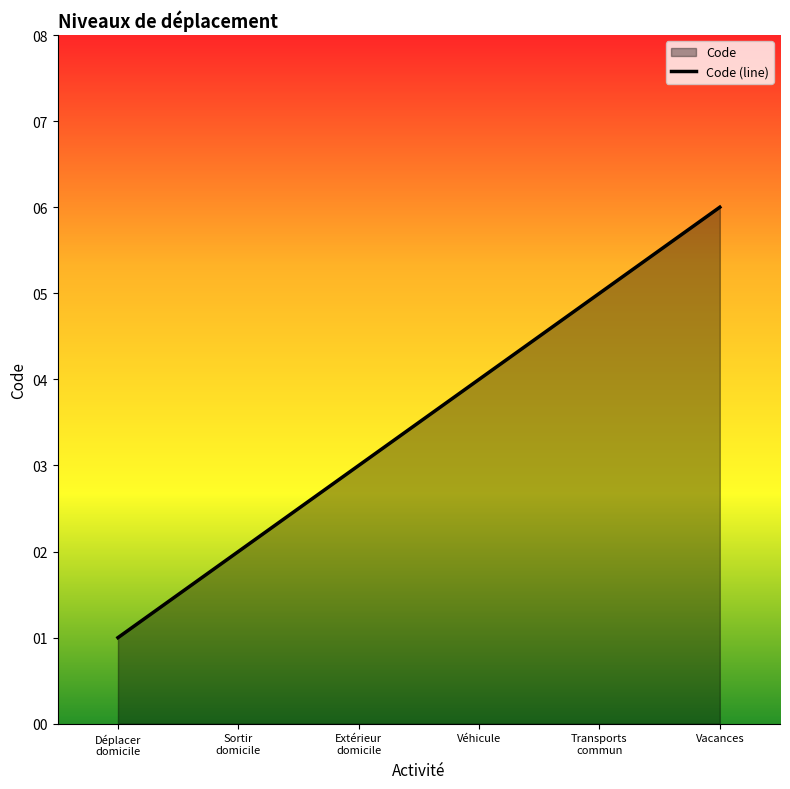

The value at Véhicule is 4. True or false?

True